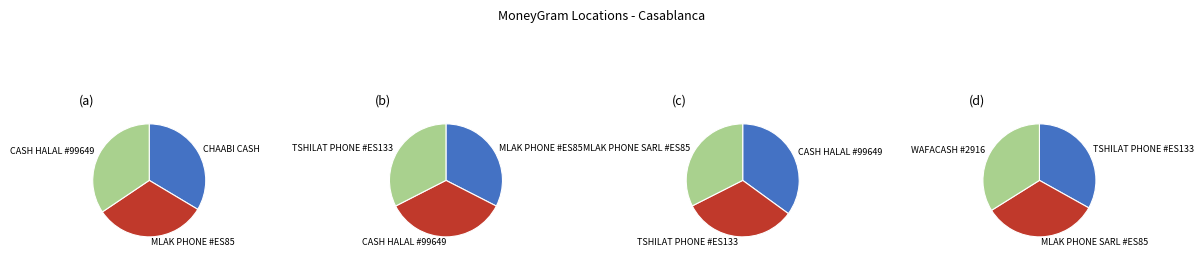

Does CASH HALAL #99649 account for over 50% of the chart?

No